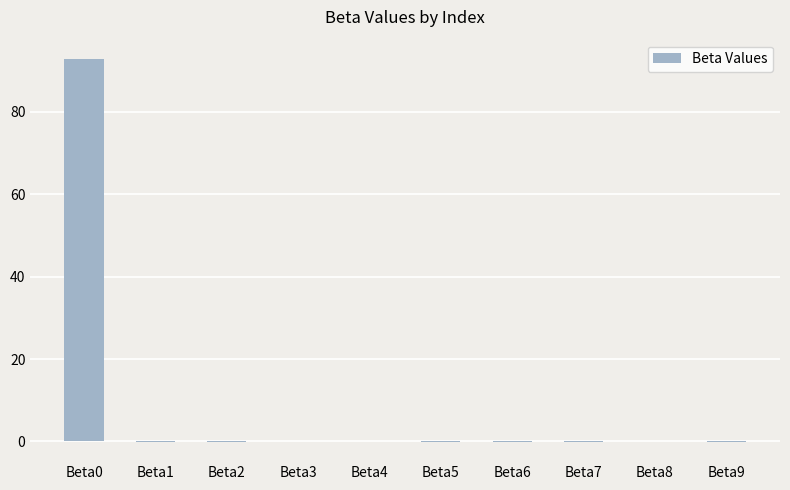

The chart shows a value of 92.8 at Beta0. True or false?

True